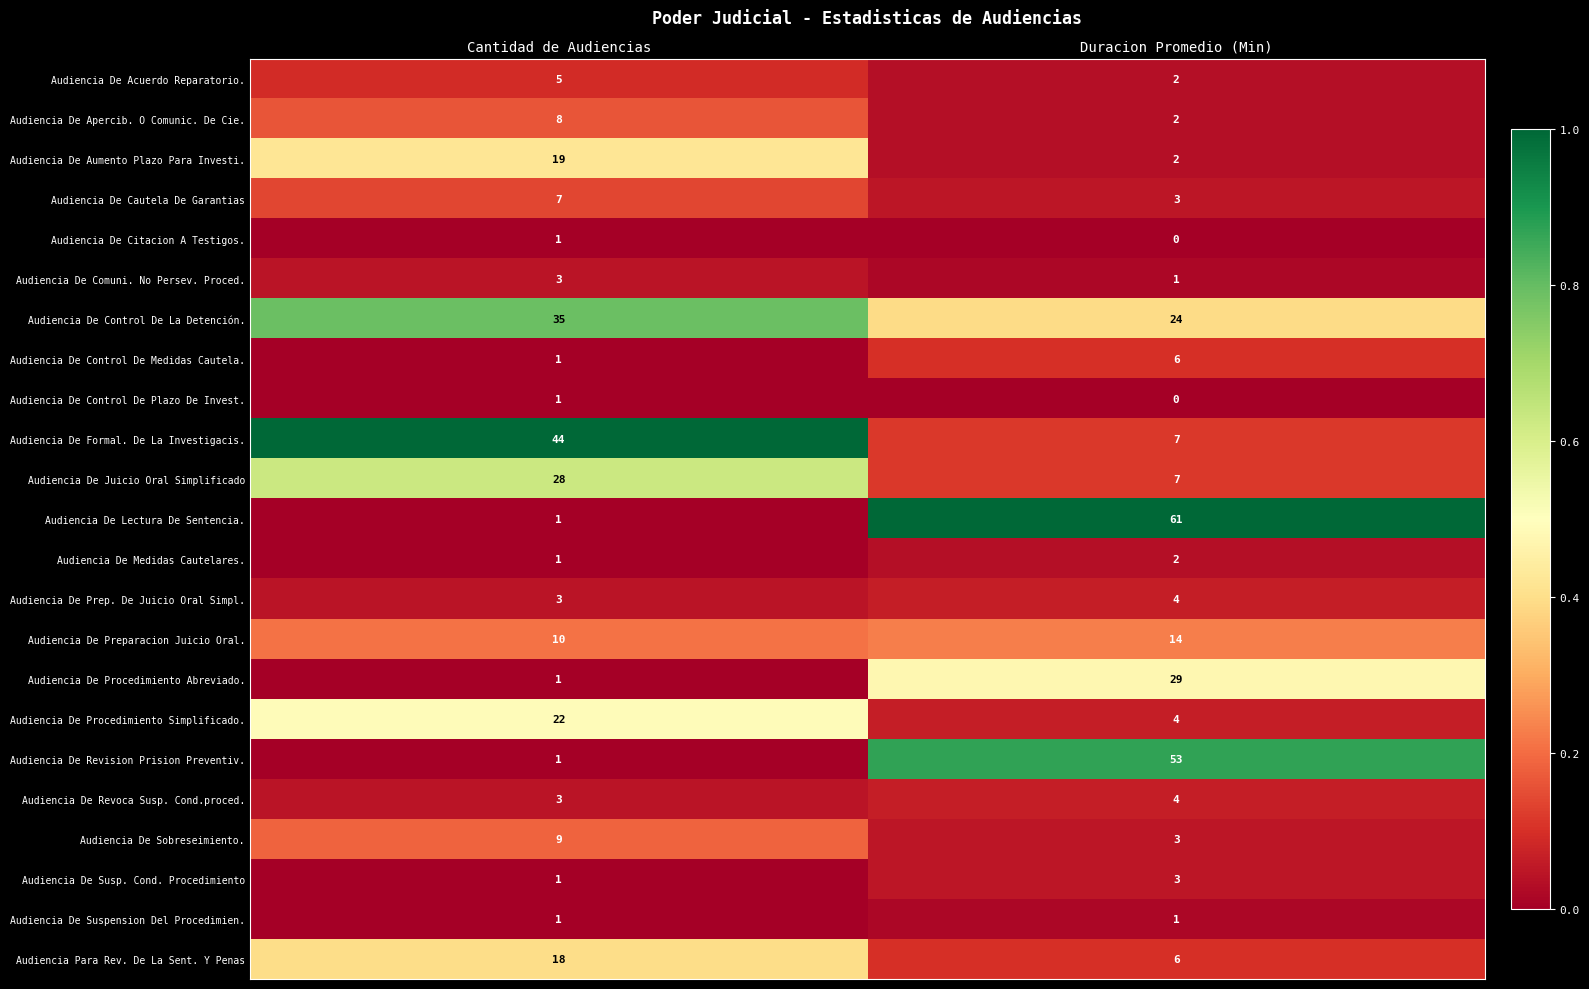

The value of Audiencia De Preparacion Juicio Oral. at Duracion Promedio (Min) is 21. True or false?

False